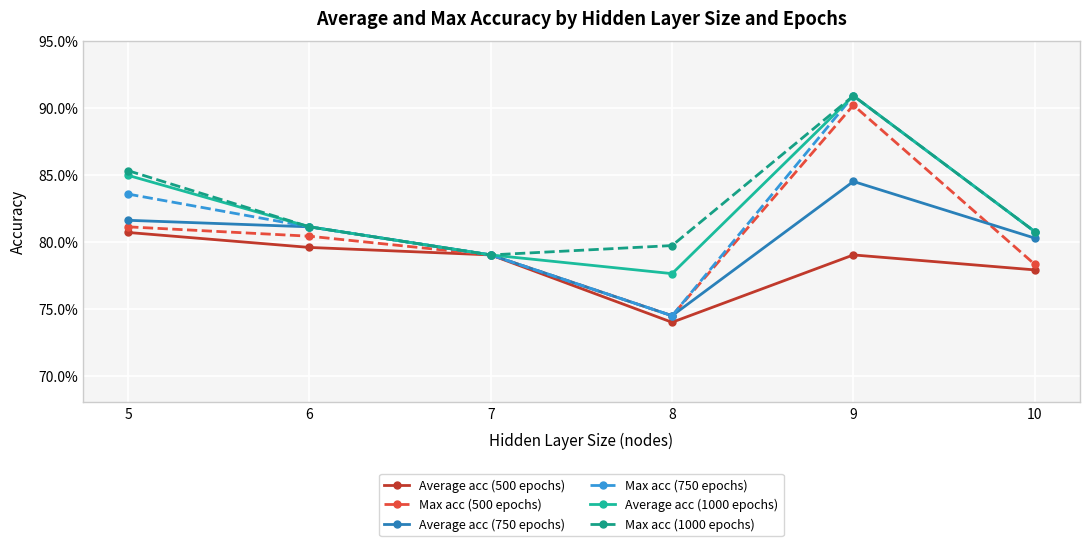

List the labels in order of Average acc (500 epochs) value, smallest first.

8, 10, 7, 9, 6, 5